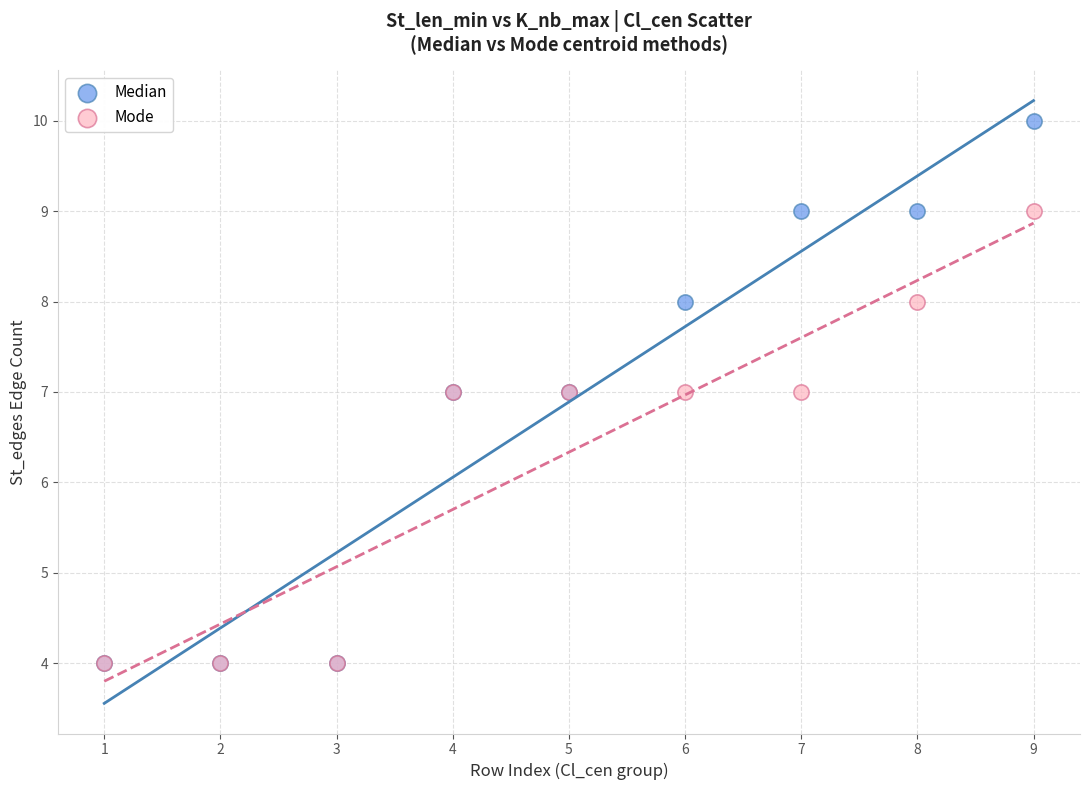

Which series contains the highest Y value?

Median